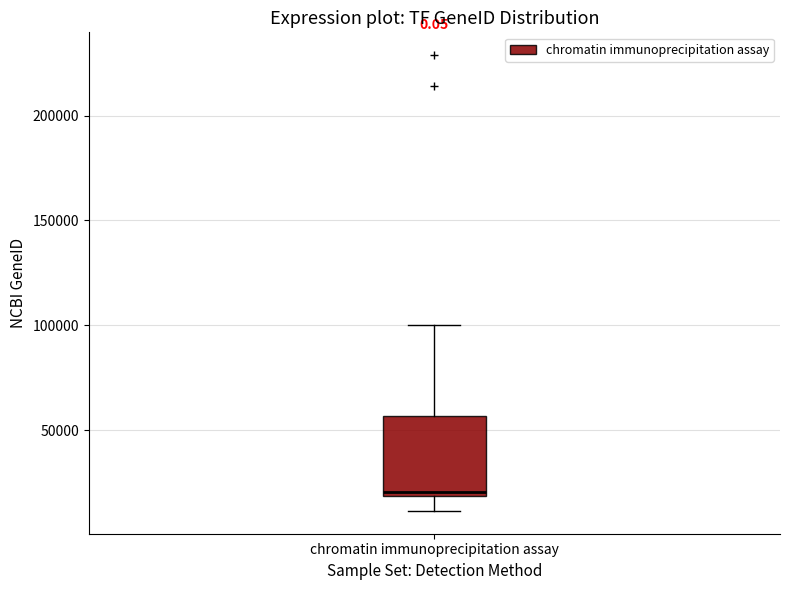

Transcribe this box plot: give where the median line is, the range the box spans, and where the two whiskers end, as read against the y-axis. The values are not printed on the chart, so give them approximately, as read against the axis.

median 20000 (just above the box's lower edge), box 20000 to 55000, whiskers 10000 to 100000